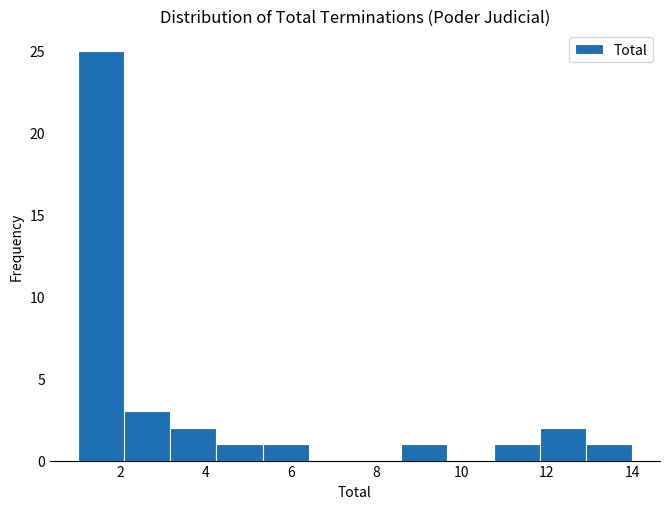

How tall is the bar that spans 11.8 to 13.0 on the x-axis? Neither the bar edges nor the heights are printed on the chart, so give them approximately, as read against the axes.

2